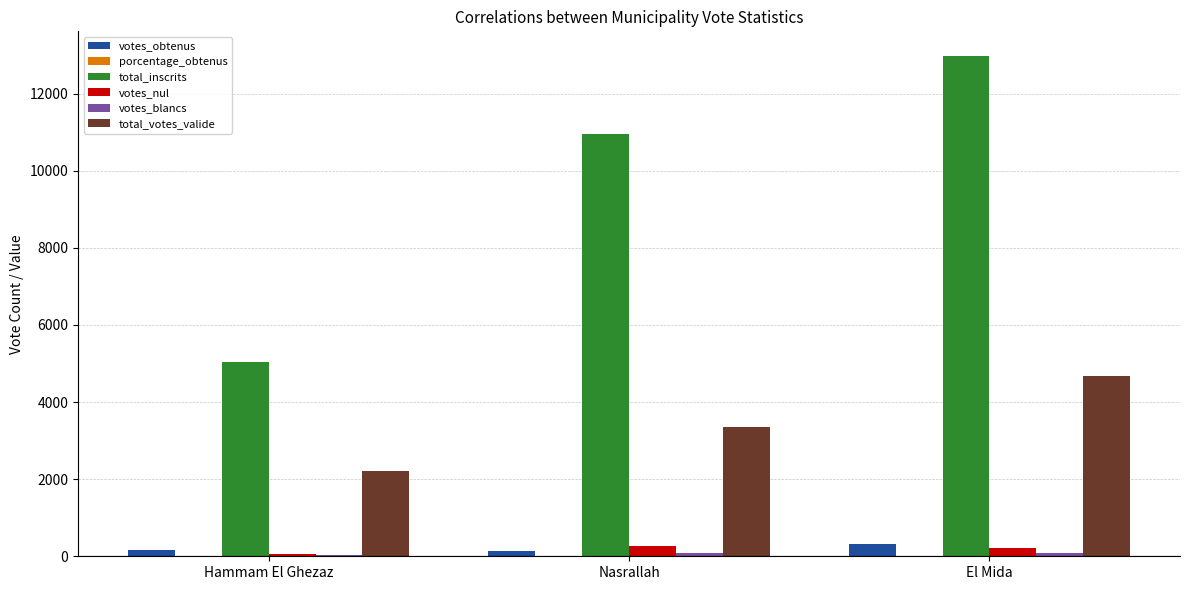

Which label corresponds to the largest value in the chart?

El Mida